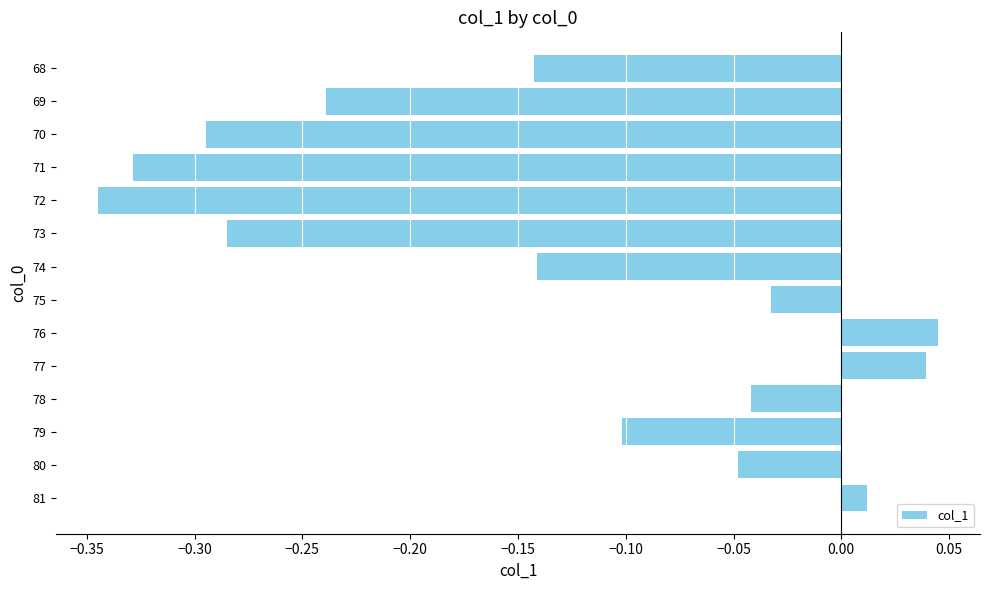

The chart shows a value of -0.1 at 69. True or false?

False